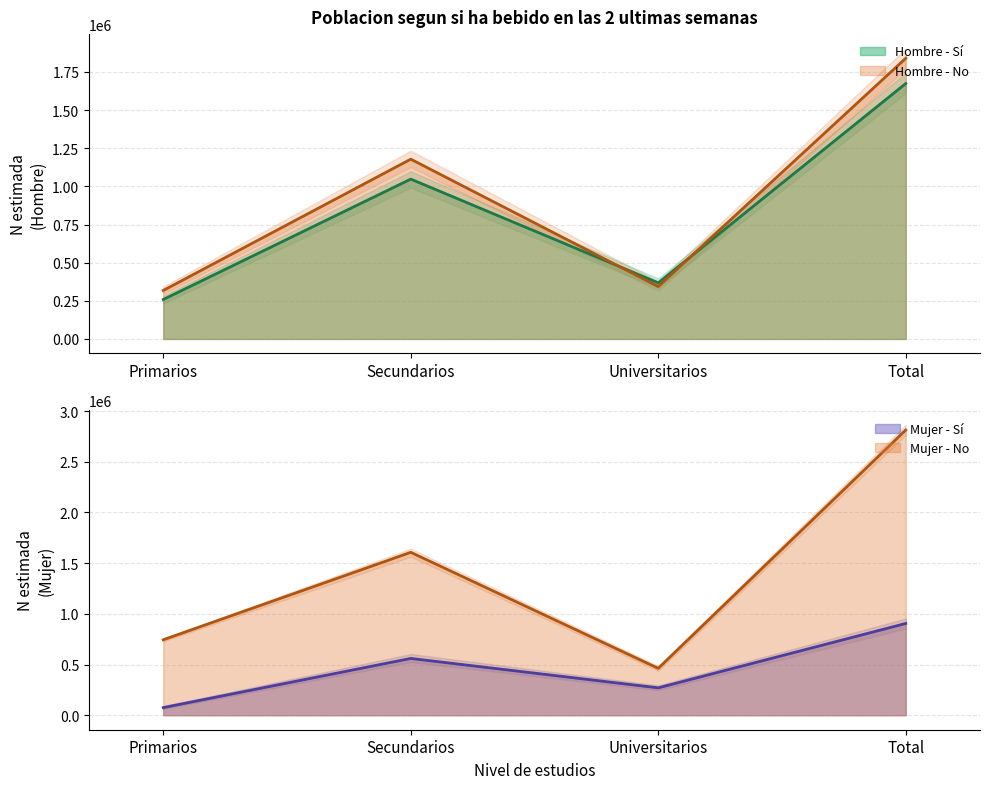

Where is the first local maximum for Hombre - Si (N estimada)?

Secundarios